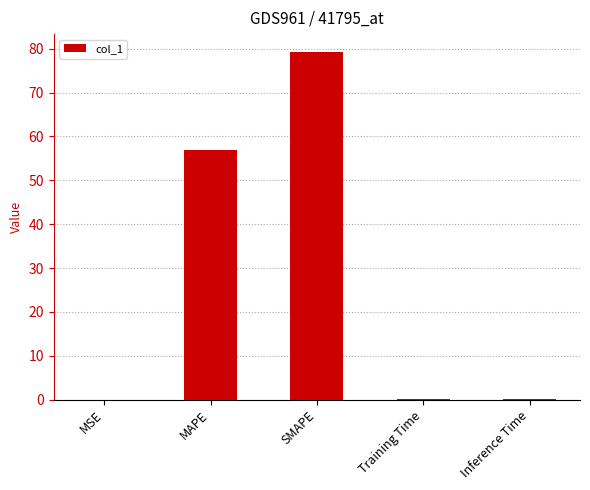

What is the change in value from MAPE to Training Time?

-56.8